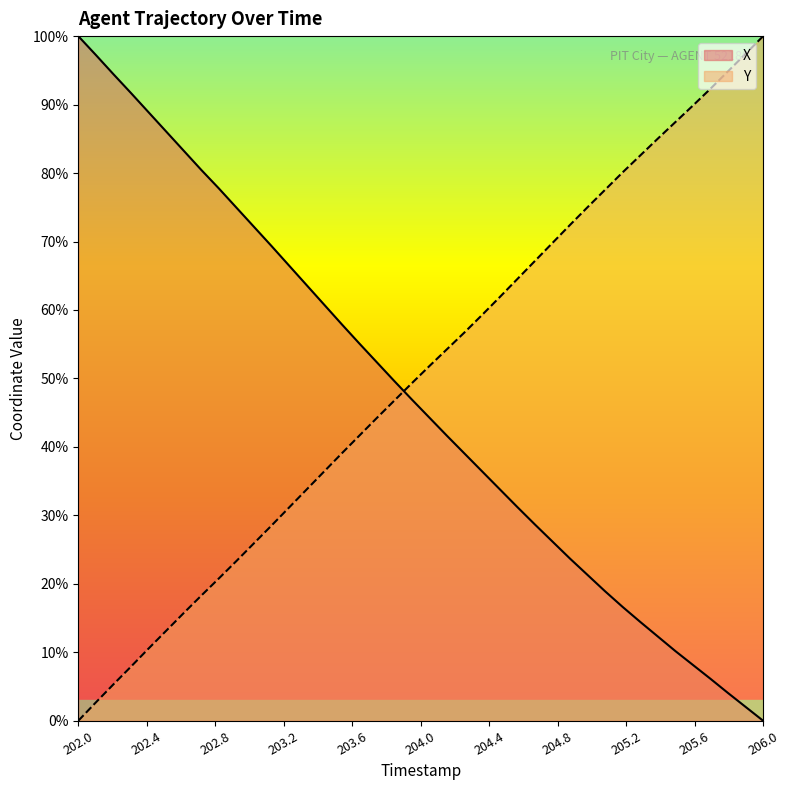

What is the difference between the highest and lowest values at 206.0?

100.0